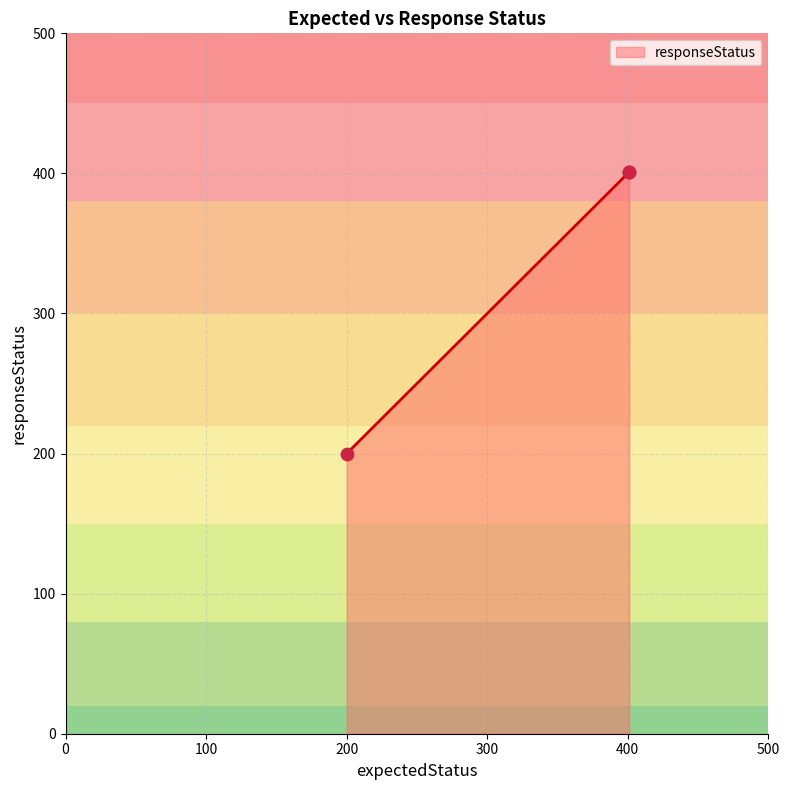

What is the maximum value shown in the chart?

401.0